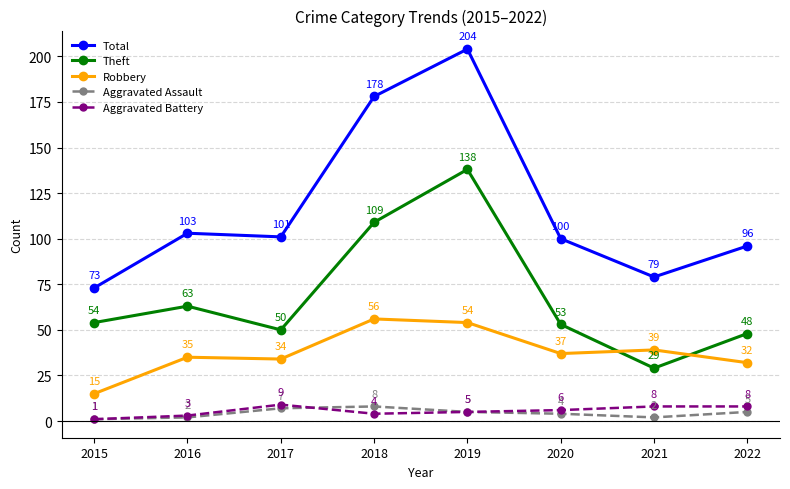

Rank the categories by Total value from highest to lowest.

2019, 2018, 2016, 2017, 2020, 2022, 2021, 2015